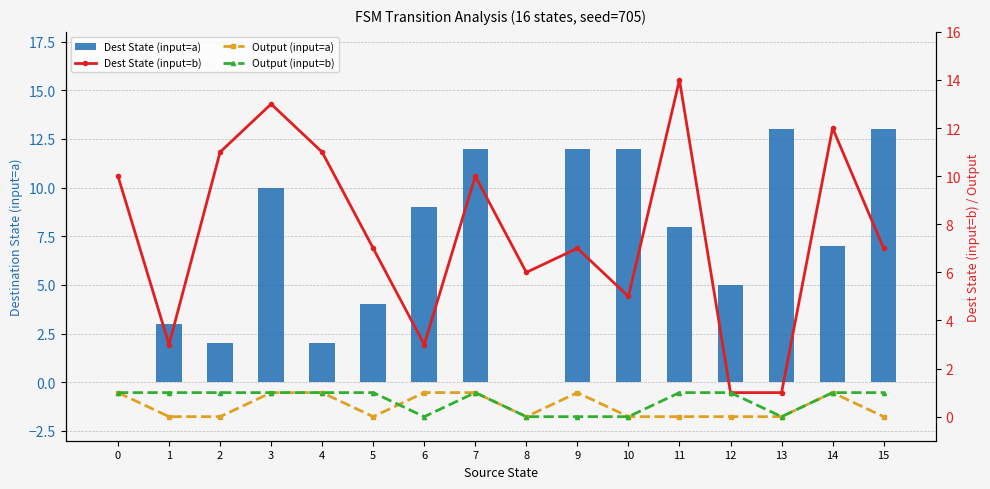

What are all the series names shown in the legend?

Dest State (input=a), Dest State (input=b), Output (input=a), Output (input=b)